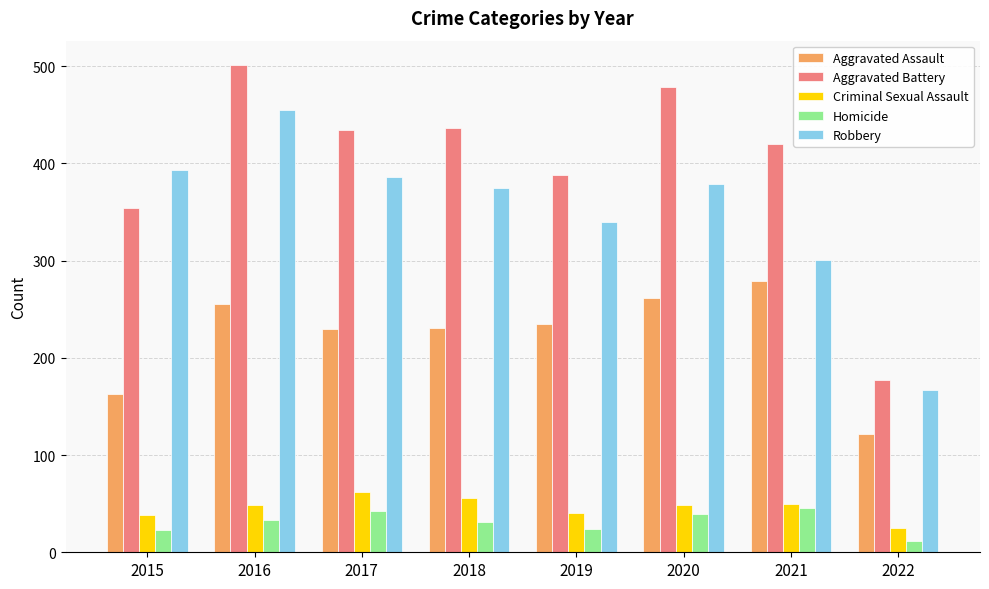

What is the average value of the Robbery series?

350